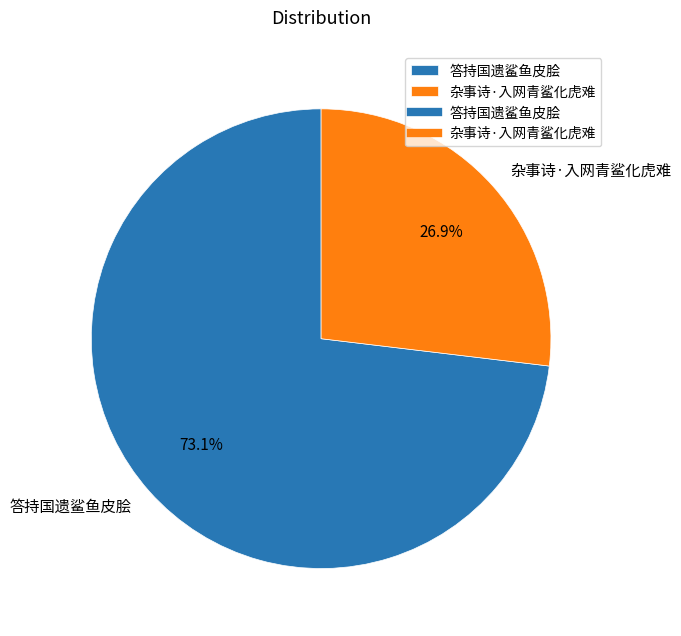

Do 杂事诗·入网青鲨化虎难 and 答持国遗鲨鱼皮脍 together represent more than half of the pie?

Yes